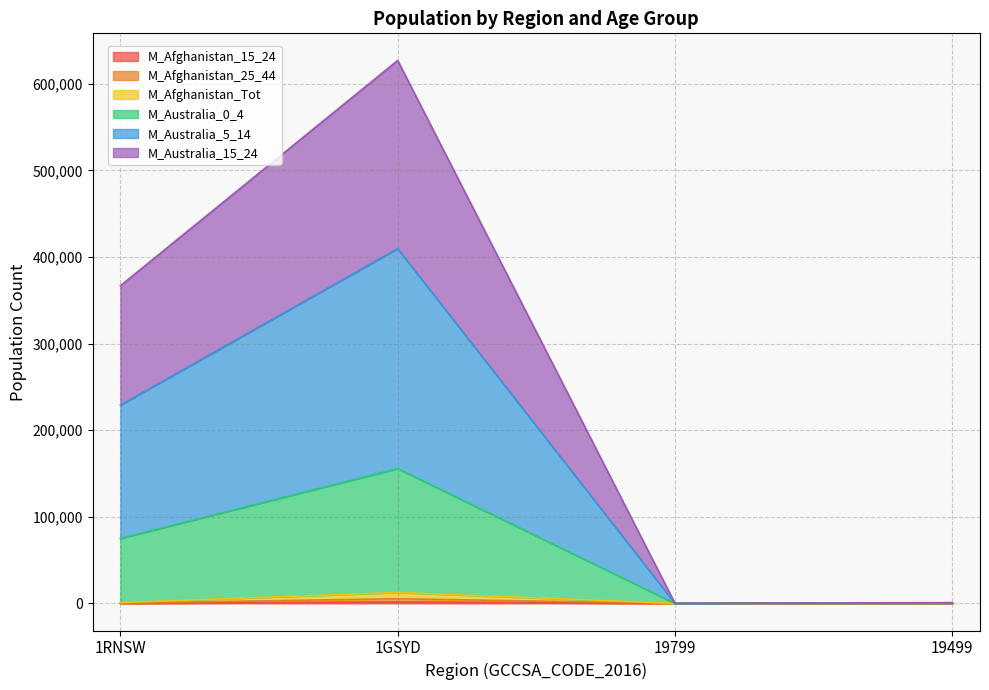

The M_Australia_0_4 series shows 257 at 19499. True or false?

False